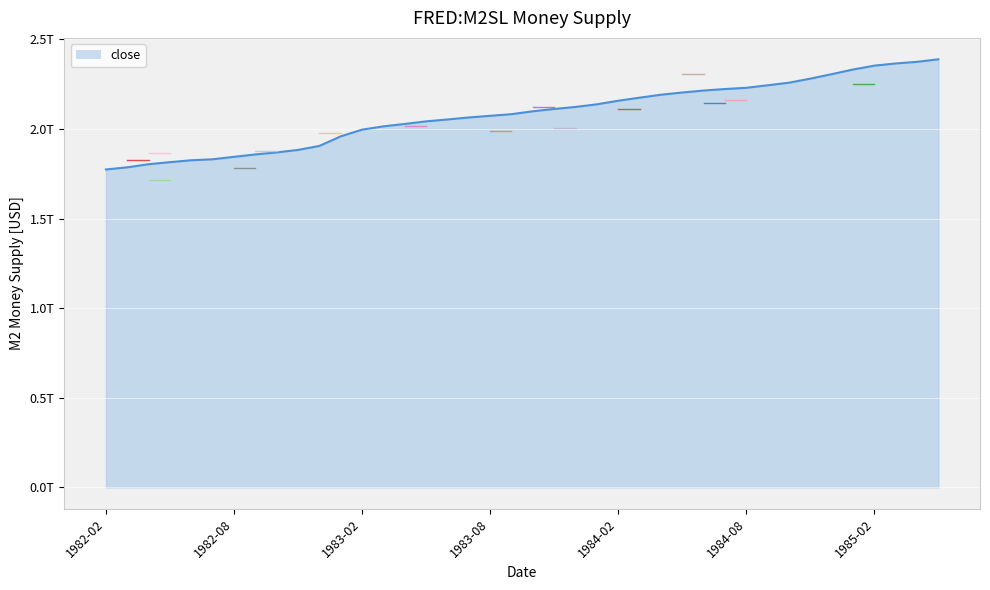

Does the chart have visible grid lines?

Yes